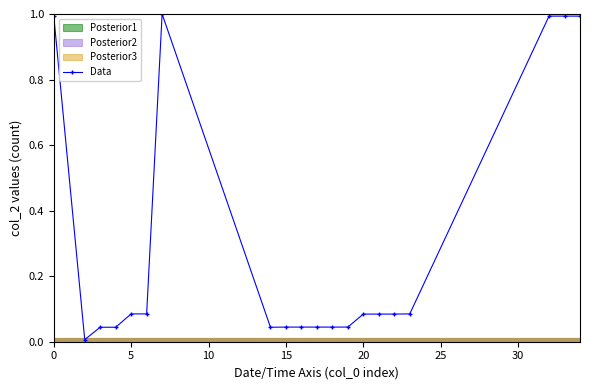

Is it true that Data equals 1.0 at 0?

True